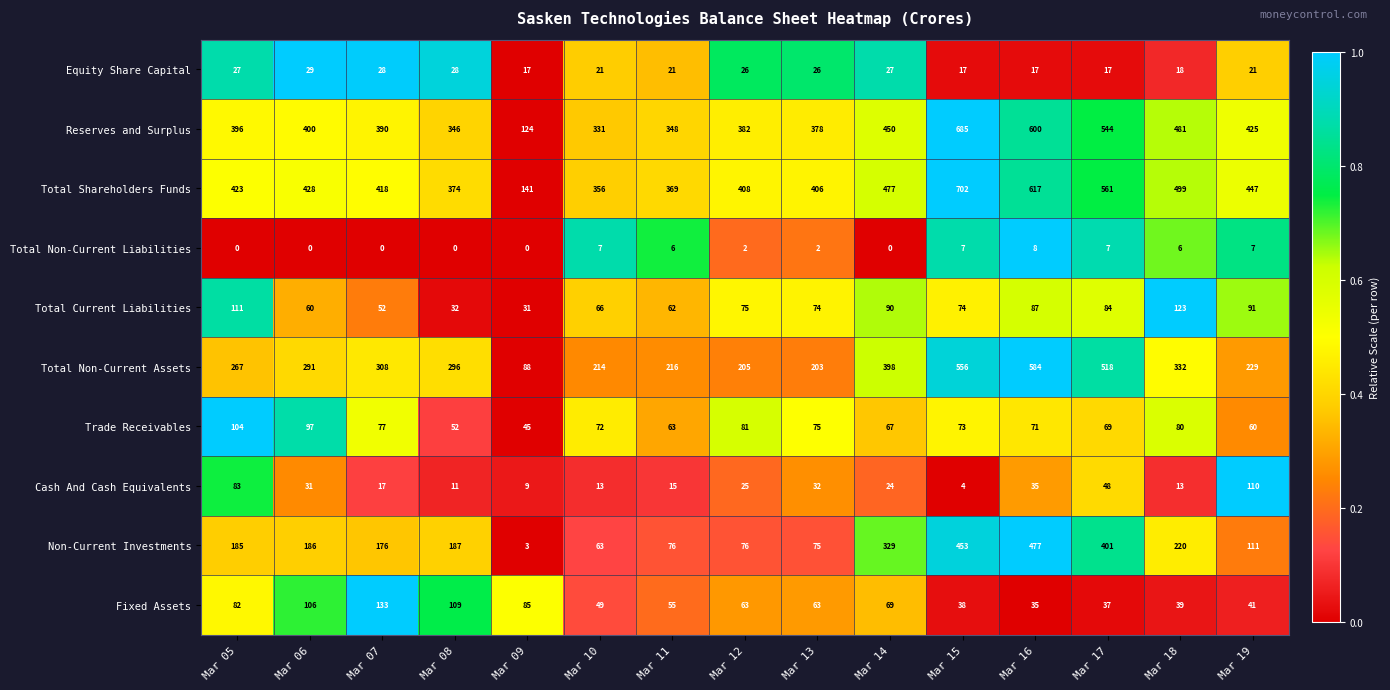

Where does the Trade Receivables series first go above 72?

Mar 05